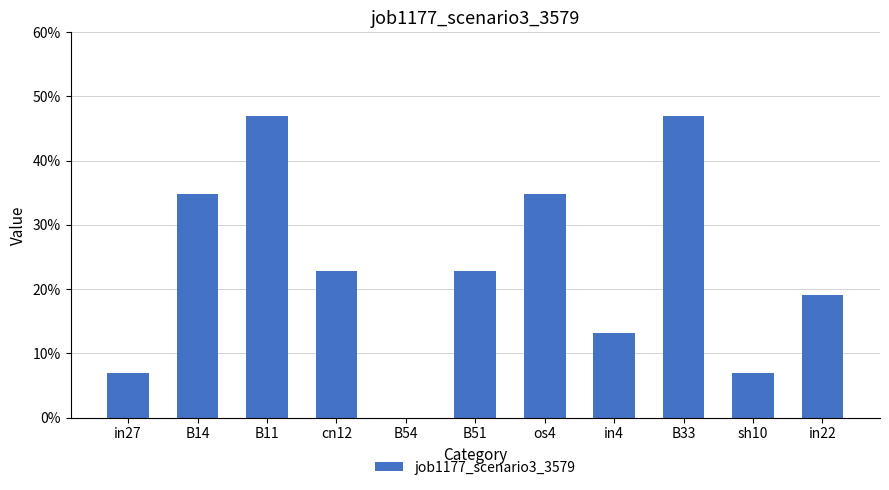

What is the maximum value shown in the chart?

0.5